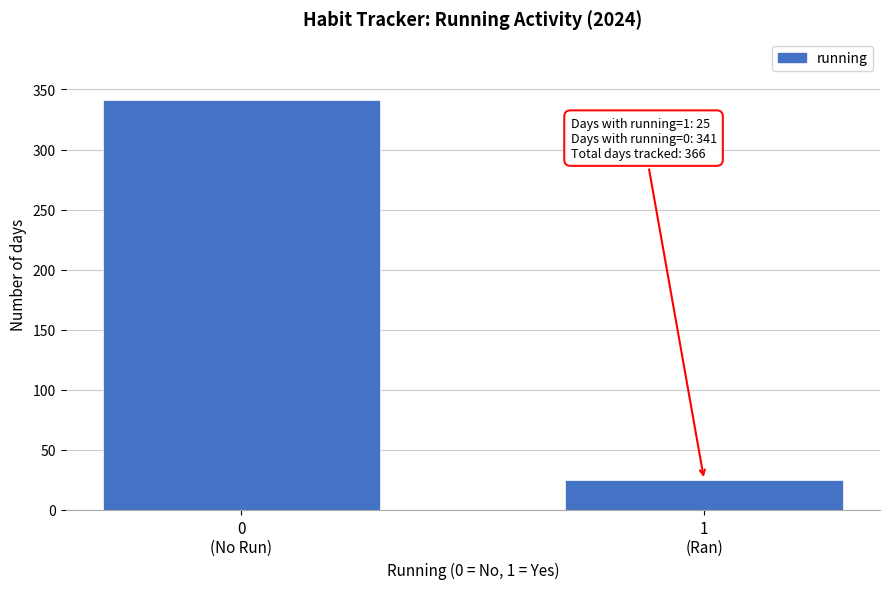

What is the sum of all values?

366